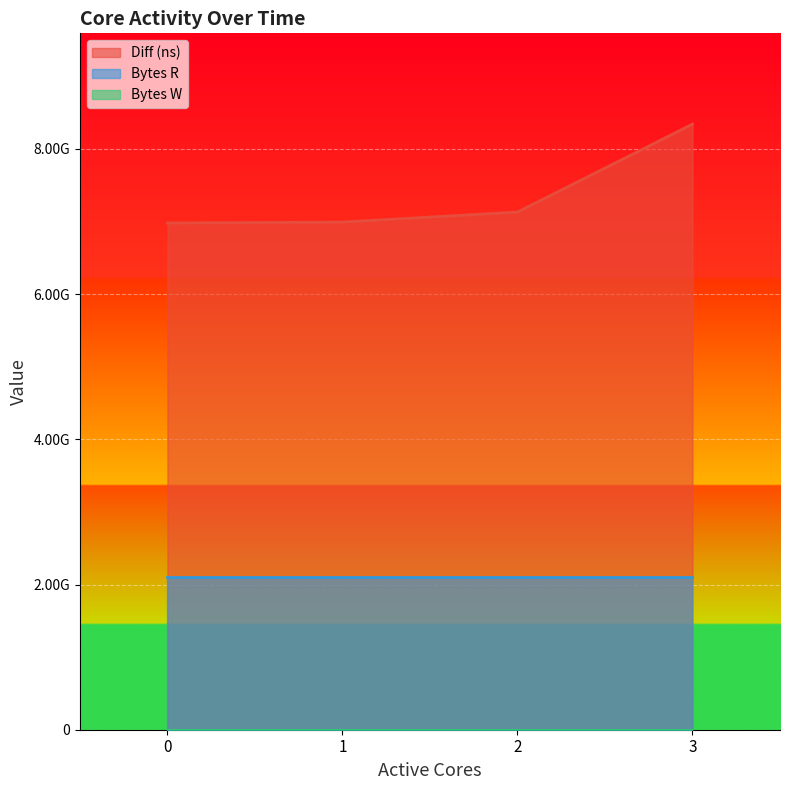

What is the spread (max minus min) of values at 3?

8340156155